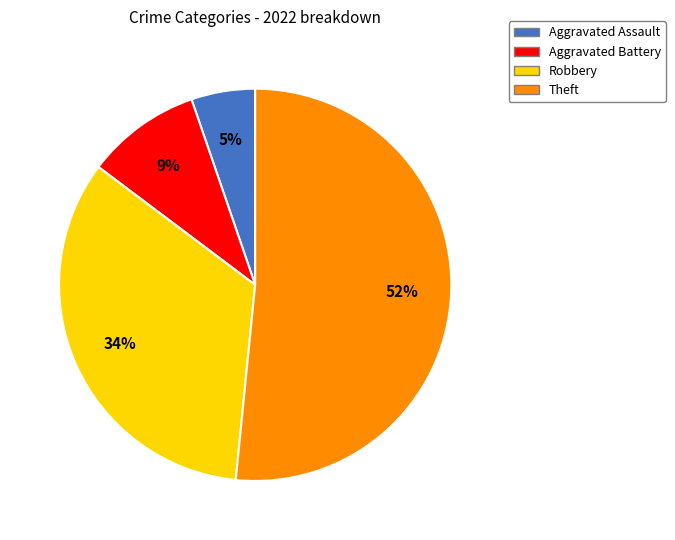

True or false: Theft accounts for 52% of the total.

True